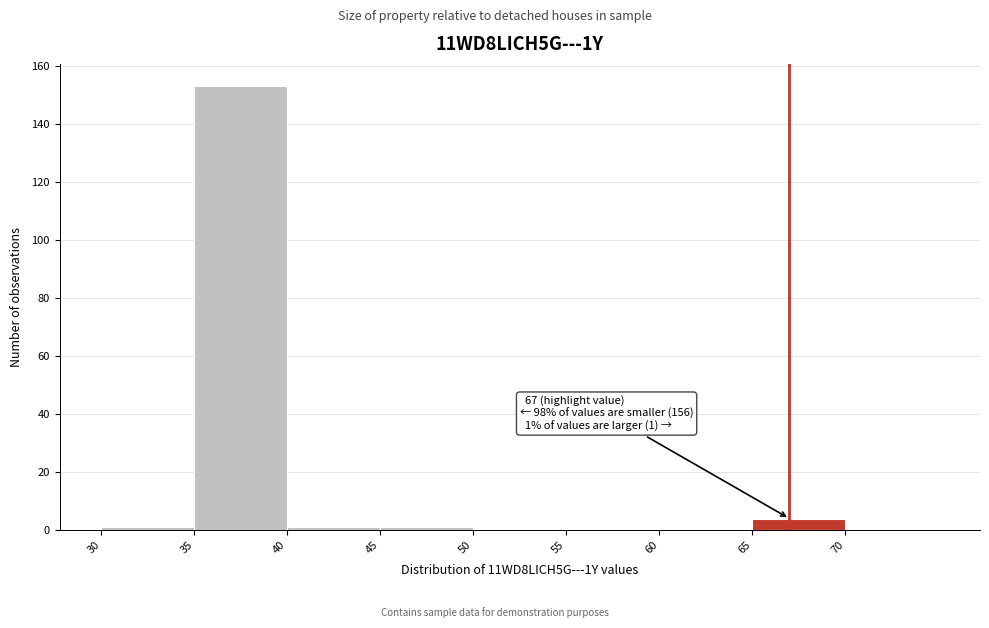

Over which range of the x-axis is the bar tallest?

35 to 40